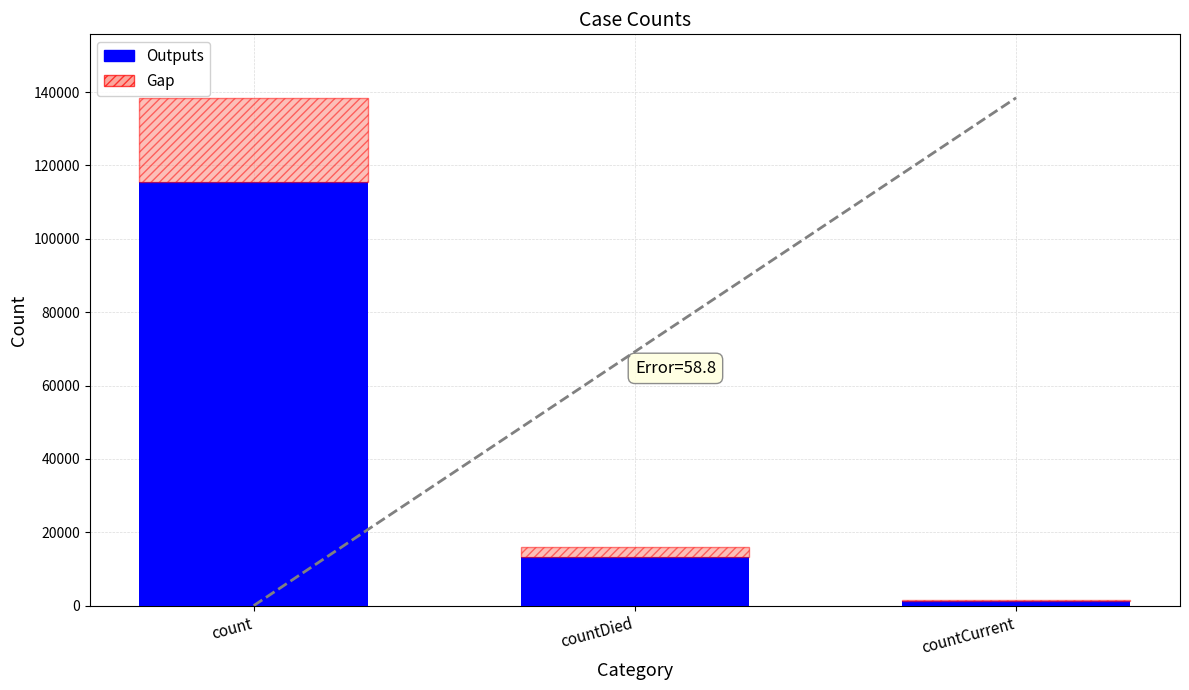

What is the sum of the Gap values at count and countCurrent?

23352.4